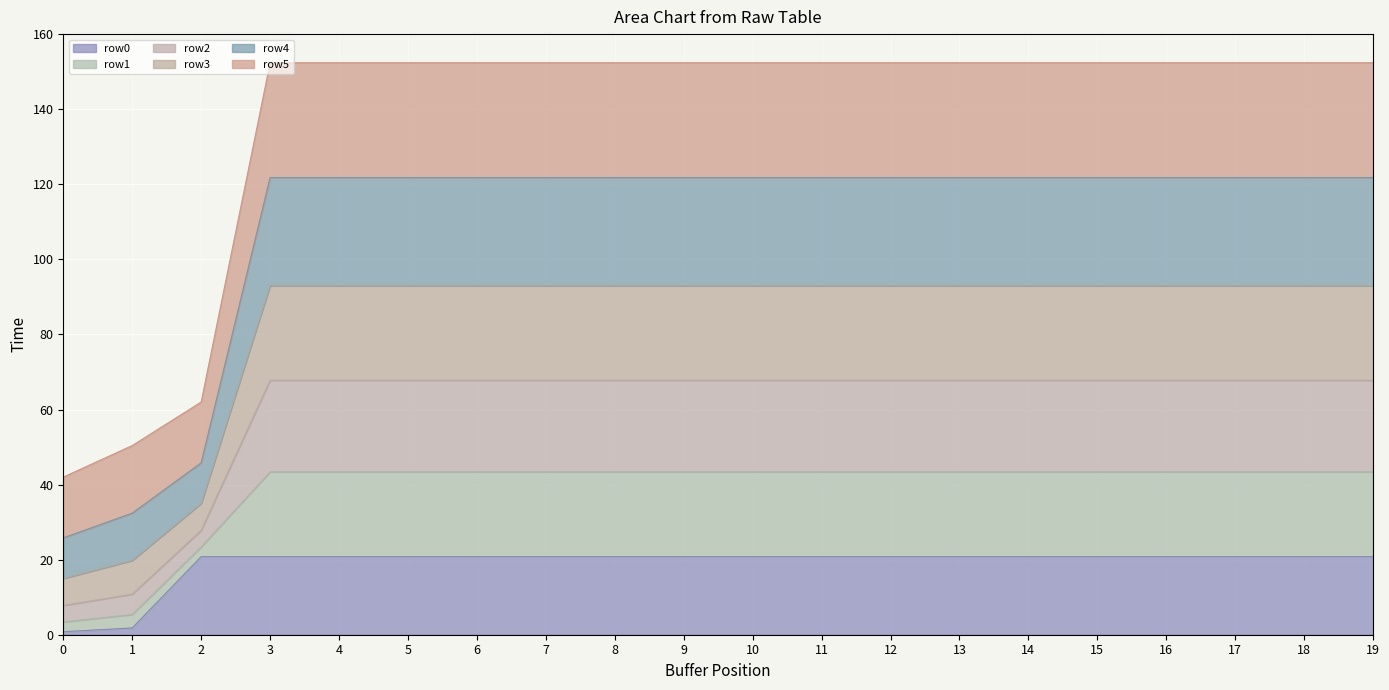

The row3 series shows 29.7 at 3. True or false?

False